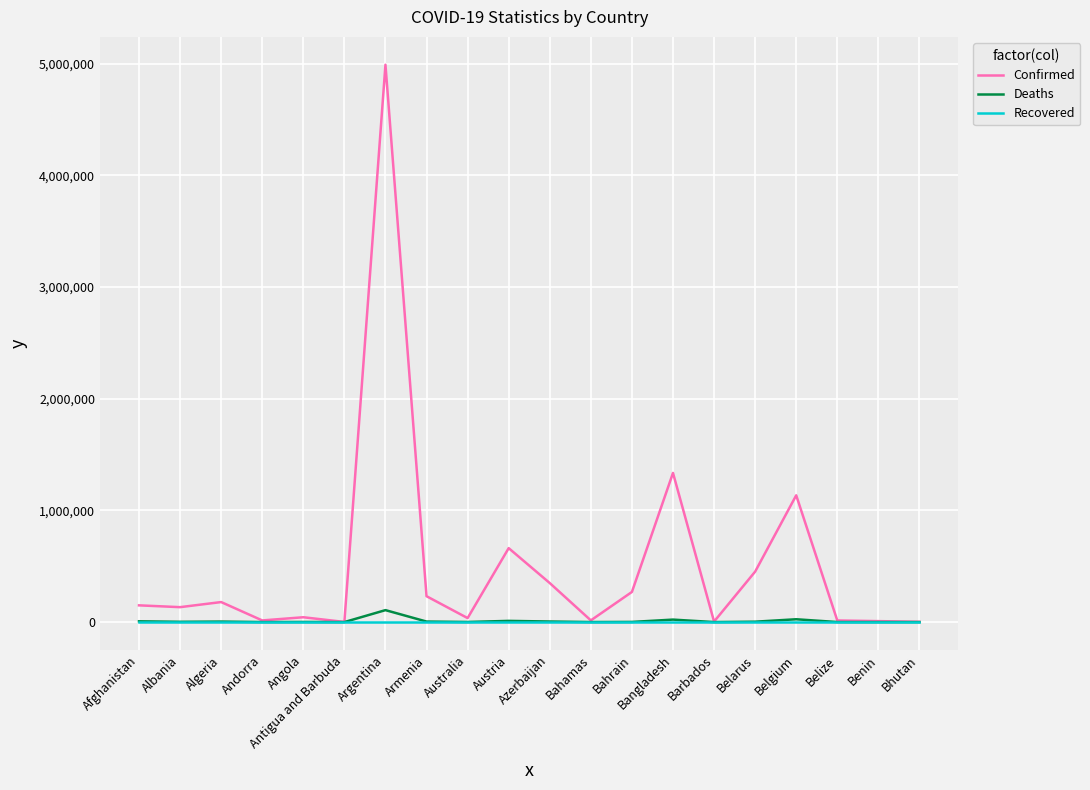

Which series has the largest total across all categories?

Confirmed